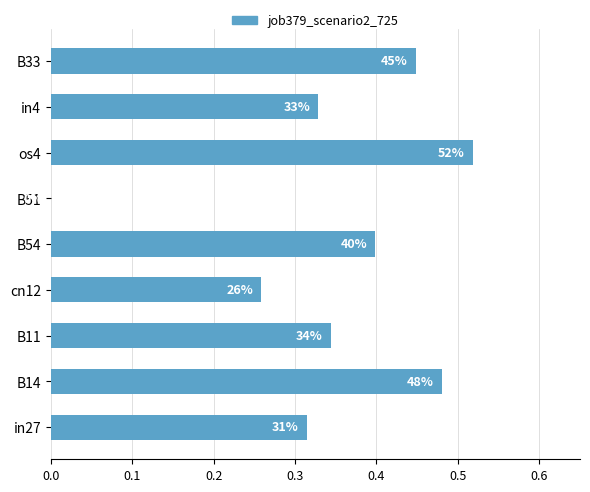

Does the chart contain any negative values?

No